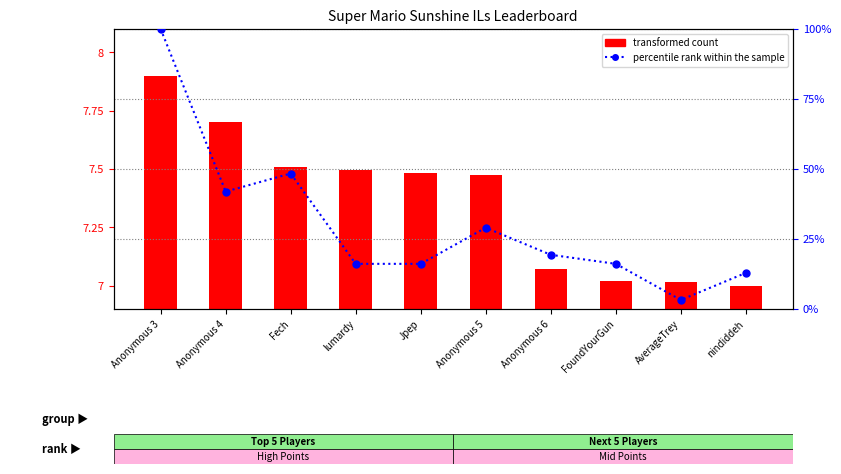

What is the average value of the transformed count series?

7.4